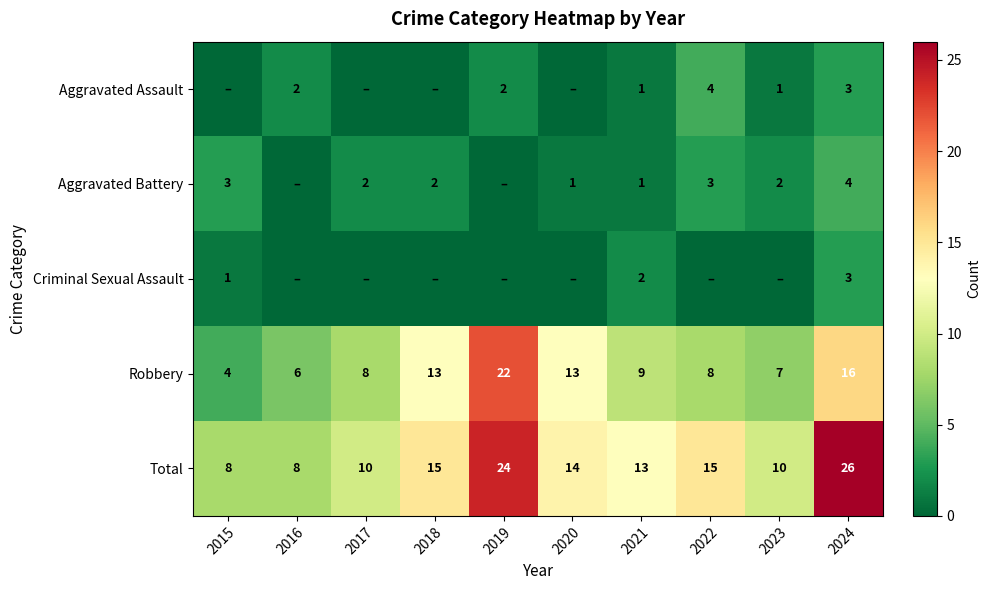

The value of Robbery at 2015 is 6. True or false?

False